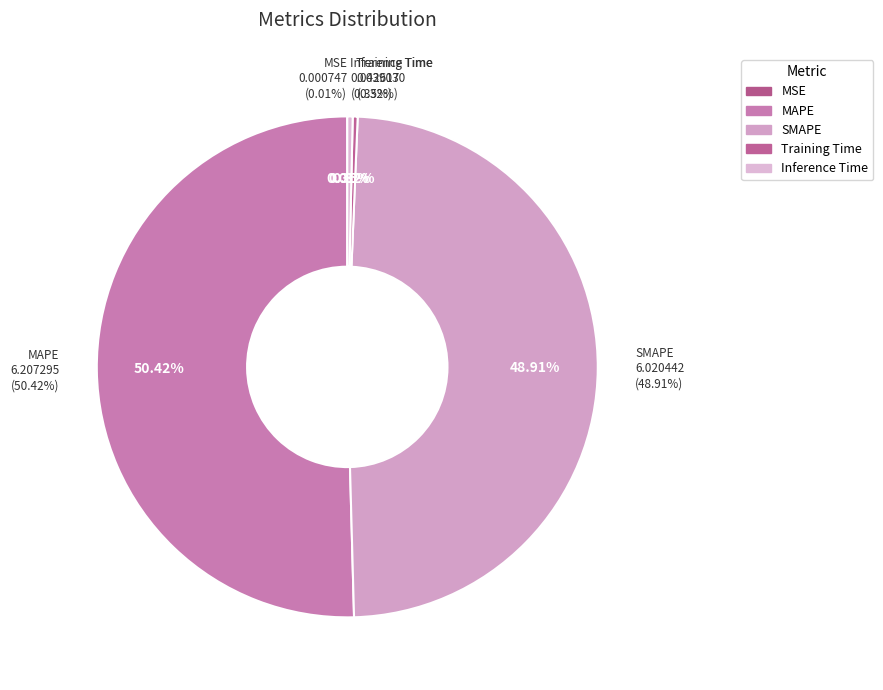

To the nearest percent, what portion does MAPE represent?

50%